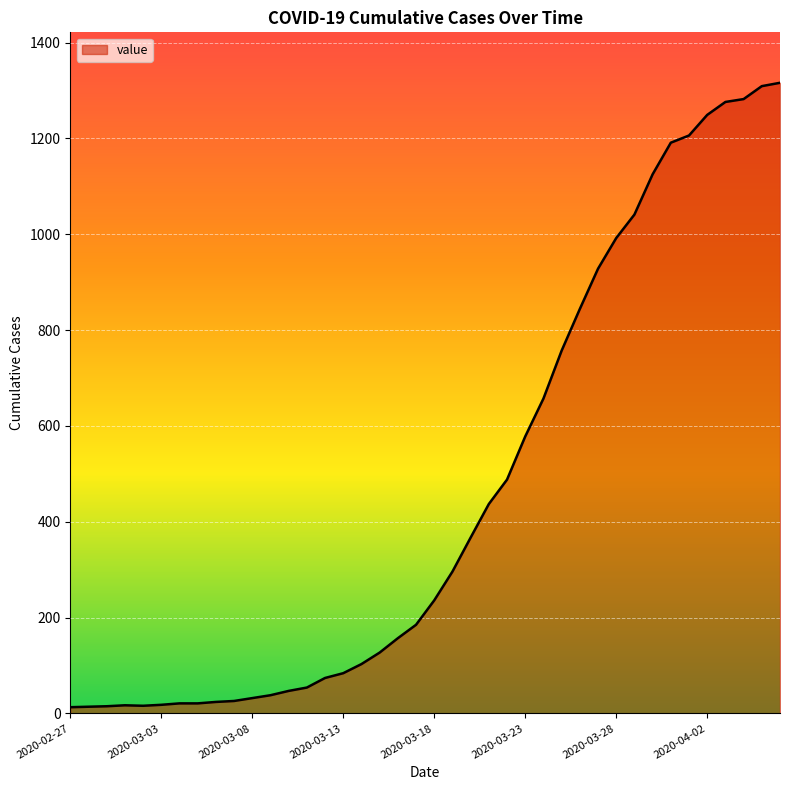

What is the maximum value shown in the chart?

1316